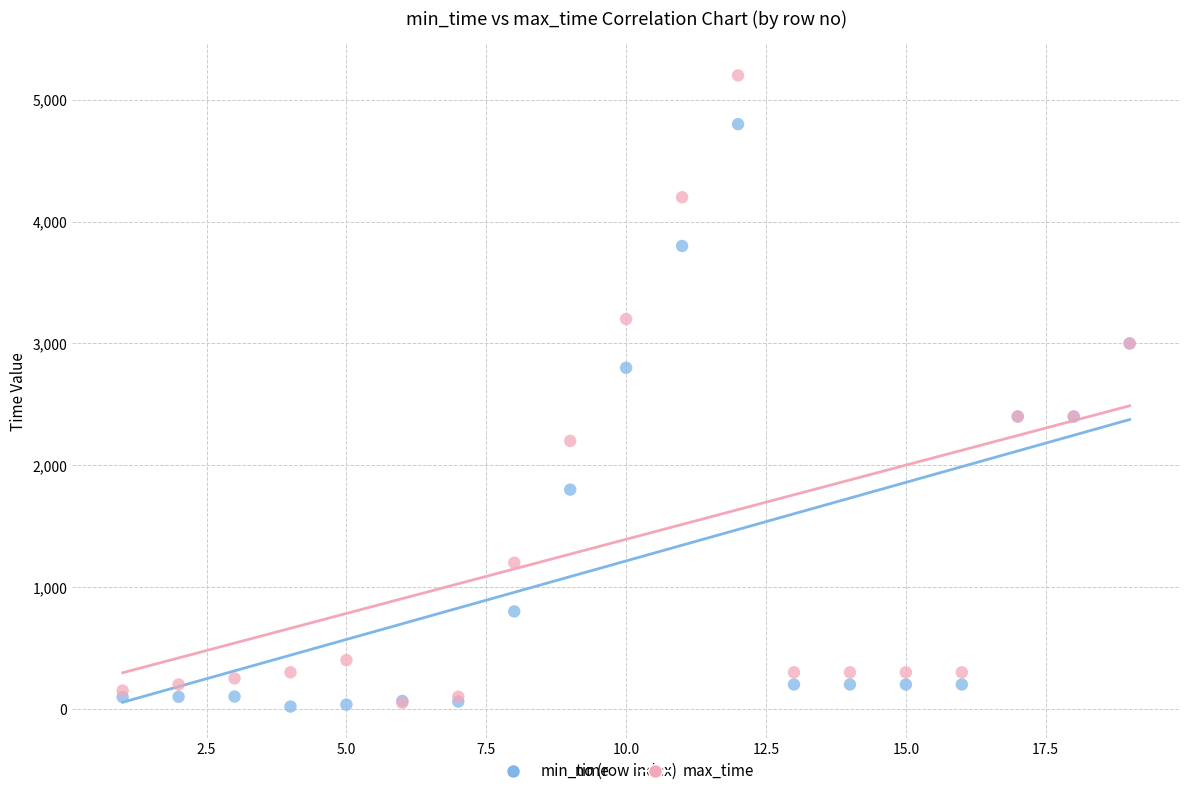

What are all the series names shown in the legend?

min_time, max_time